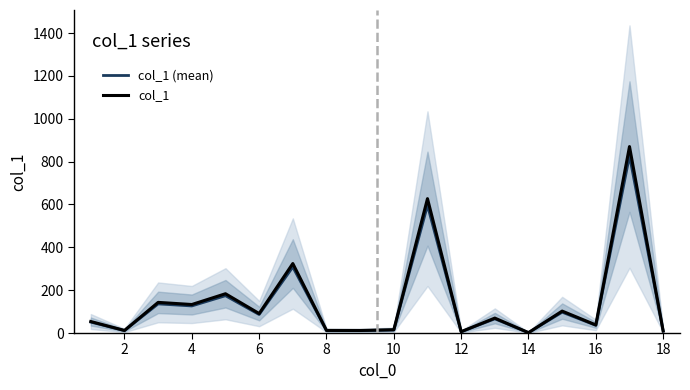

What is the maximum value for col_1 (mean)?

826.9